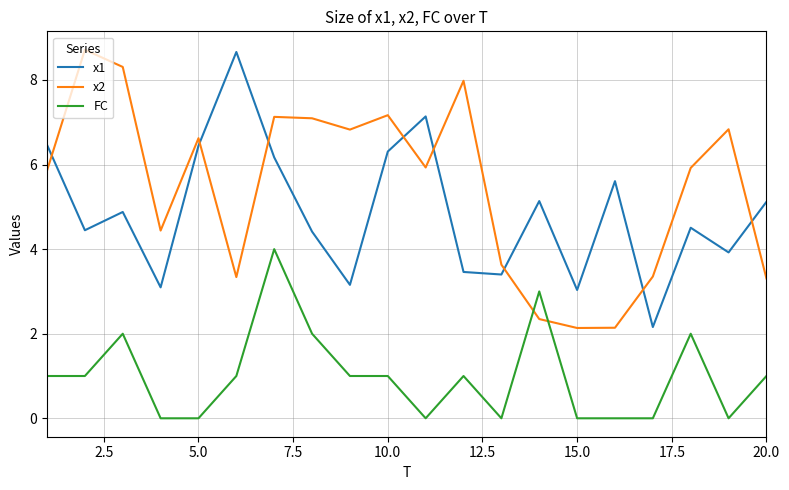

After their last crossing, which series has the higher values: x2 or x1?

x1